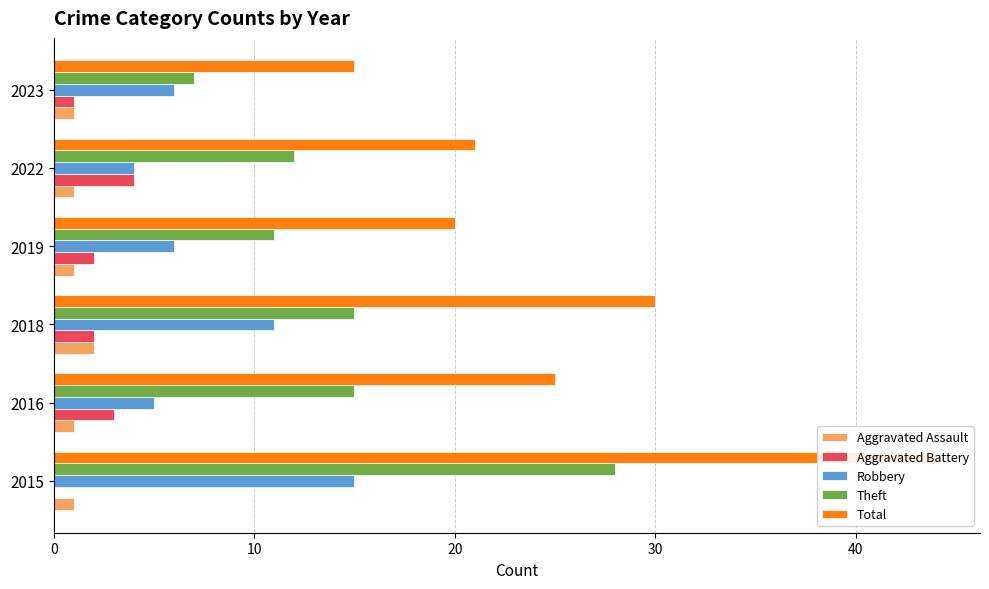

Which series changed the most between 2015 and 2019?

Total